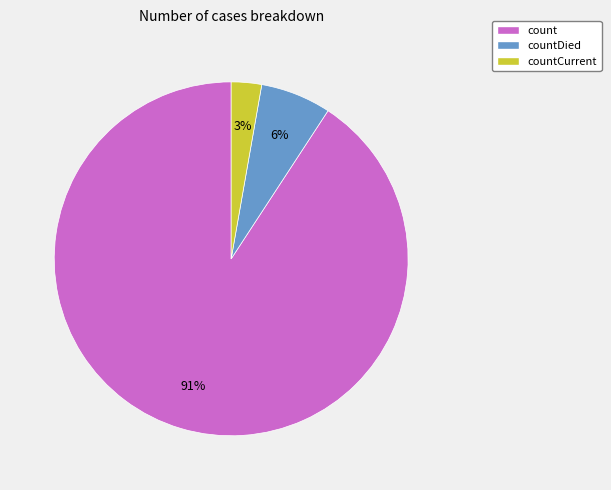

Rank the categories by value from highest to lowest.

count, countDied, countCurrent